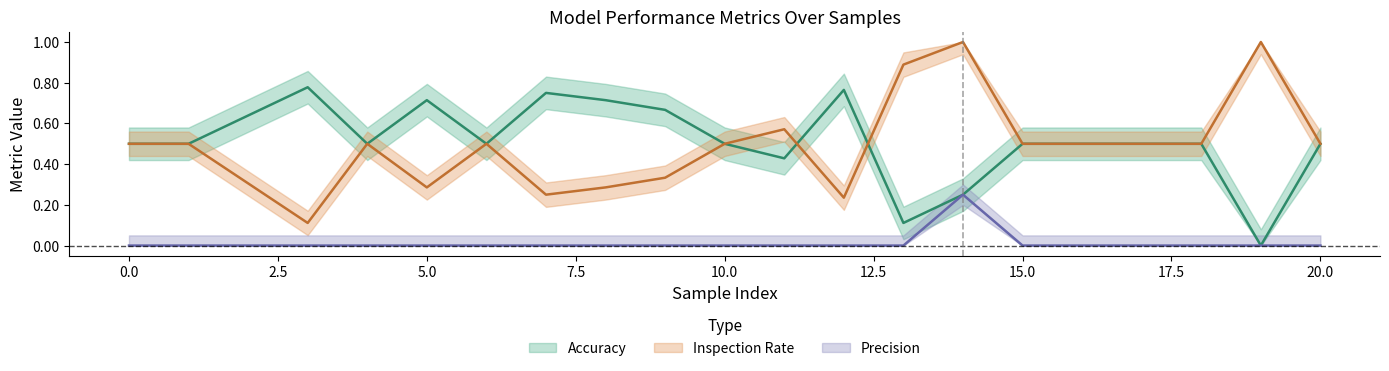

What is the total value across all series at 1?

1.0